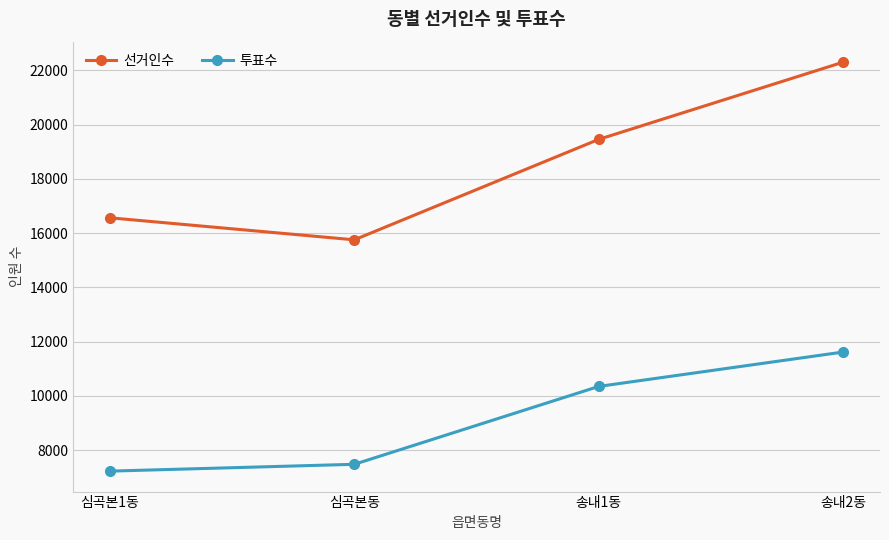

What is the sum of the 선거인수 values at 심곡본동 and 송내2동?

38058